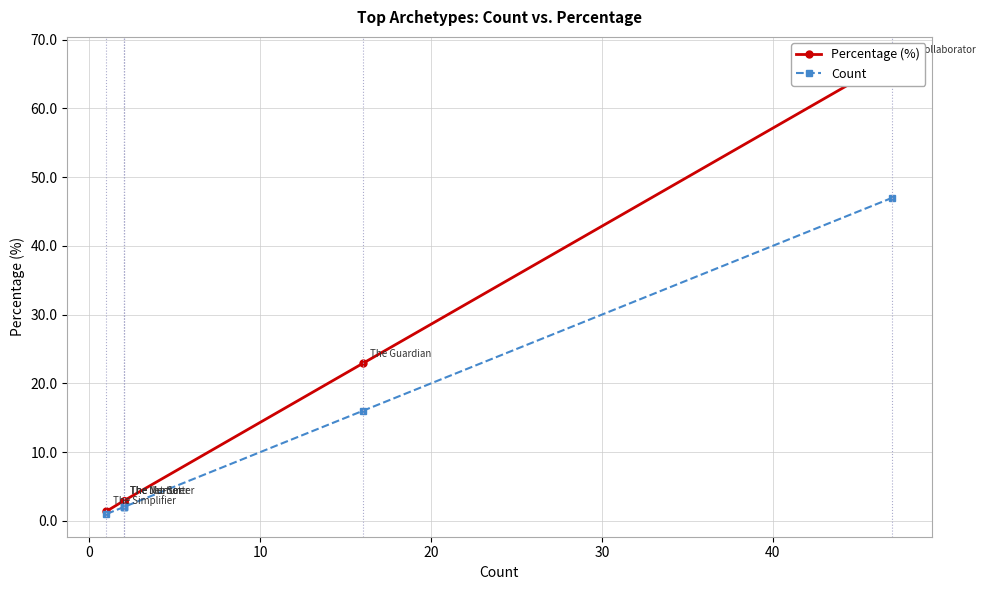

The value of Percentage (%) at −10 is 116.9. True or false?

False